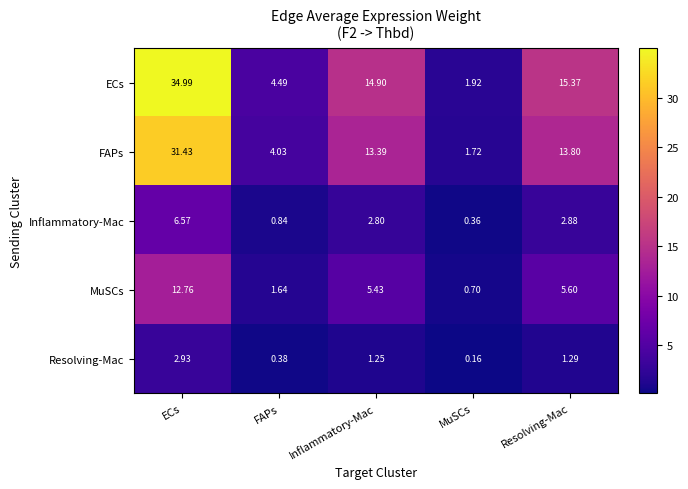

Between FAPs and MuSCs, which series saw the biggest shift?

ECs